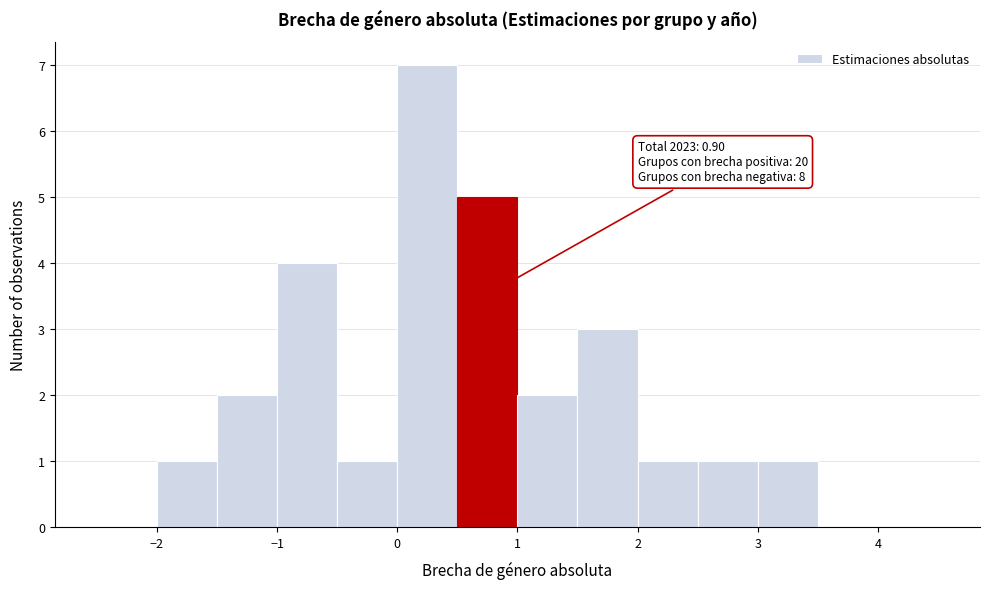

Which range on the x-axis has the tallest bar?

0.0 to 0.5